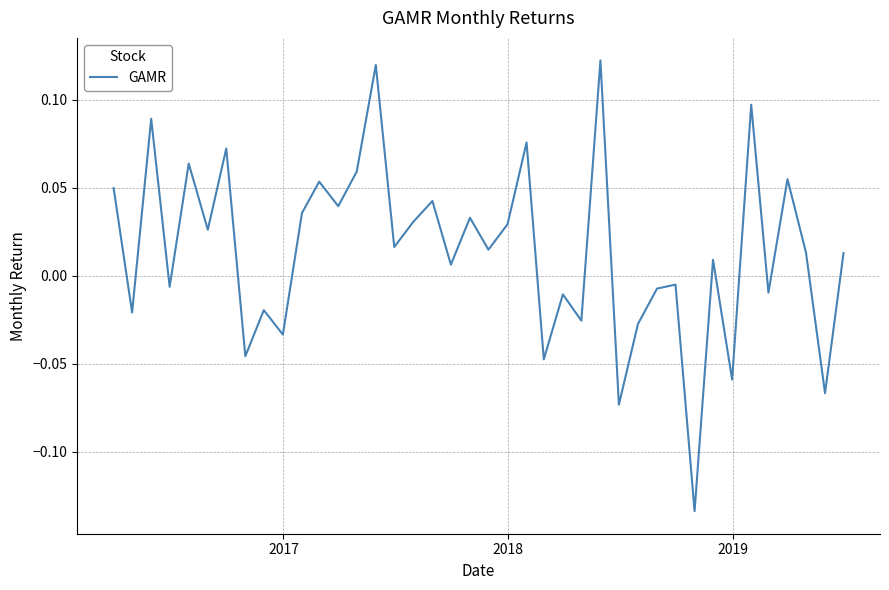

What is the difference between the maximum and minimum values?

0.3